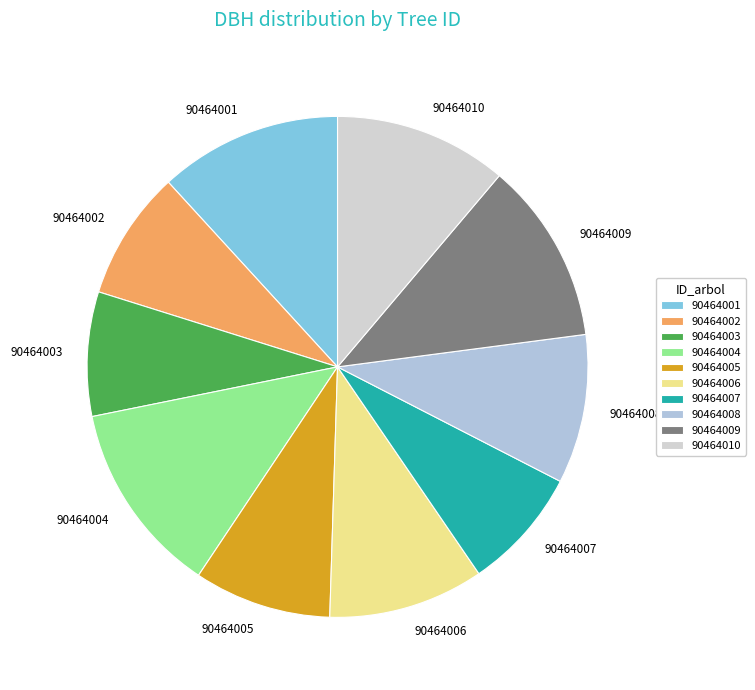

Is it true that 90464004 is 12% of the pie?

True